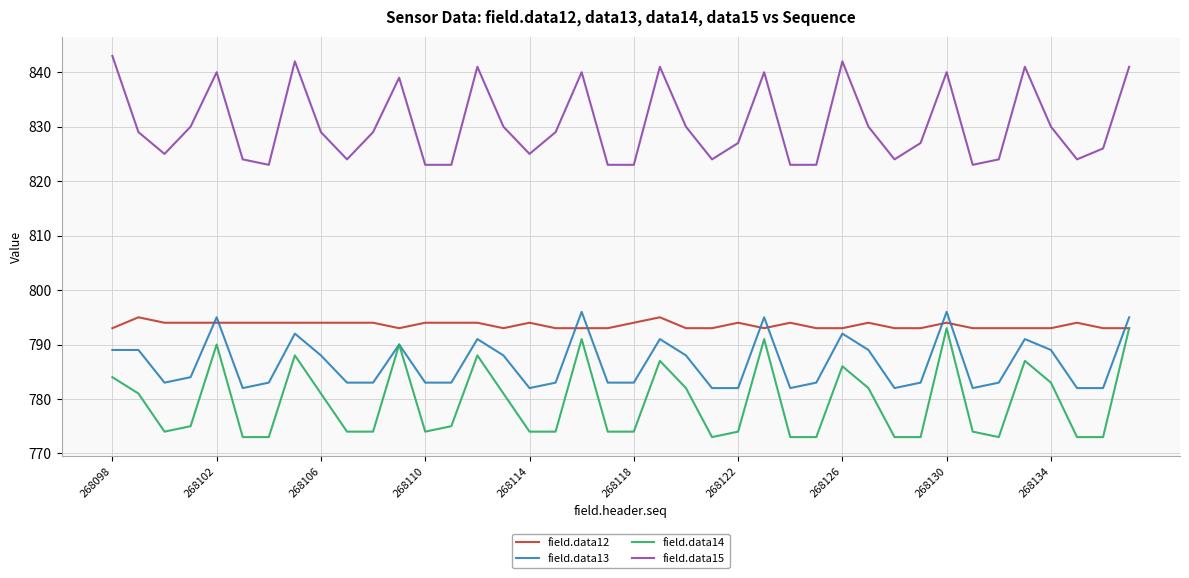

What is the maximum value for field.data14?

793